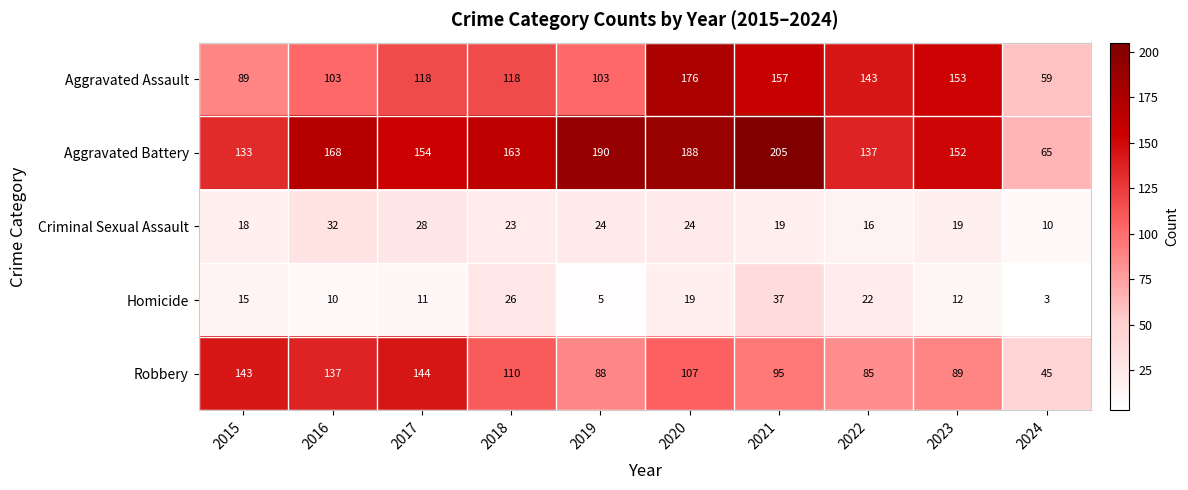

What is the difference between the highest and lowest values at 2016?

158